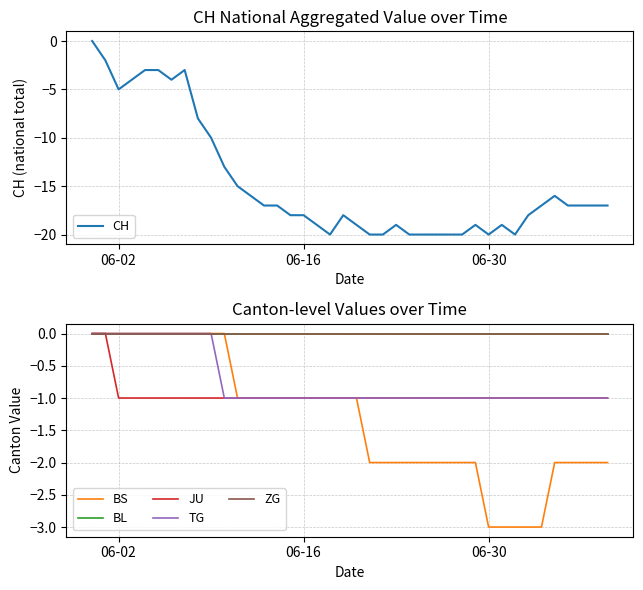

True or false: BS has more than 1 interior local peaks.

False